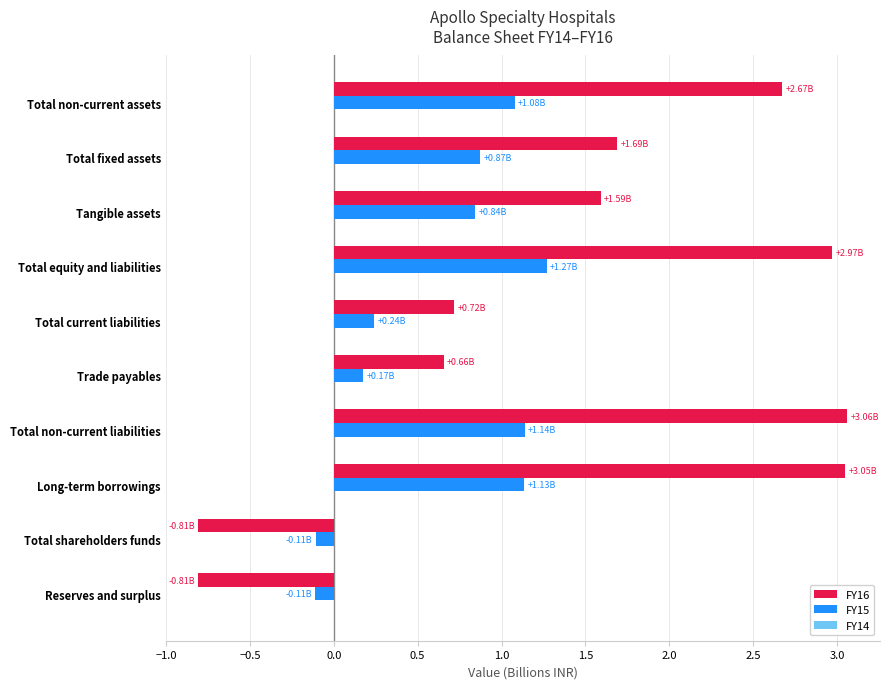

Which series has the largest total across all categories?

FY16